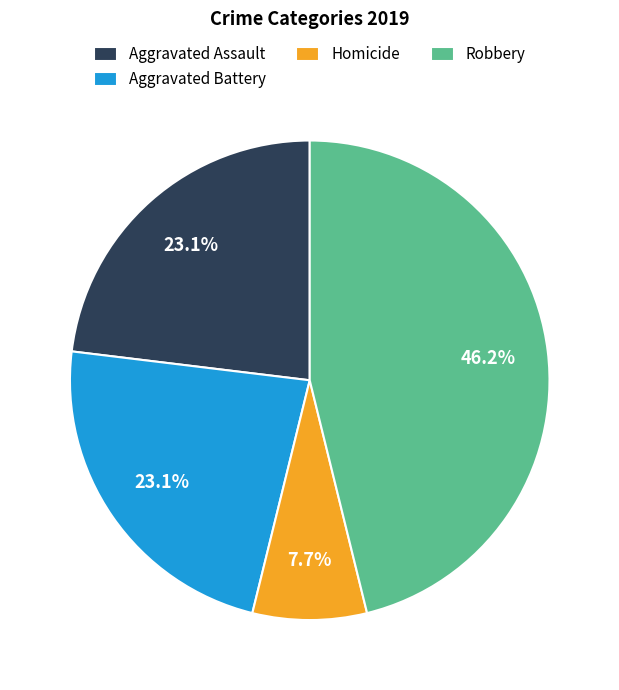

How many slices are in this pie chart?

4